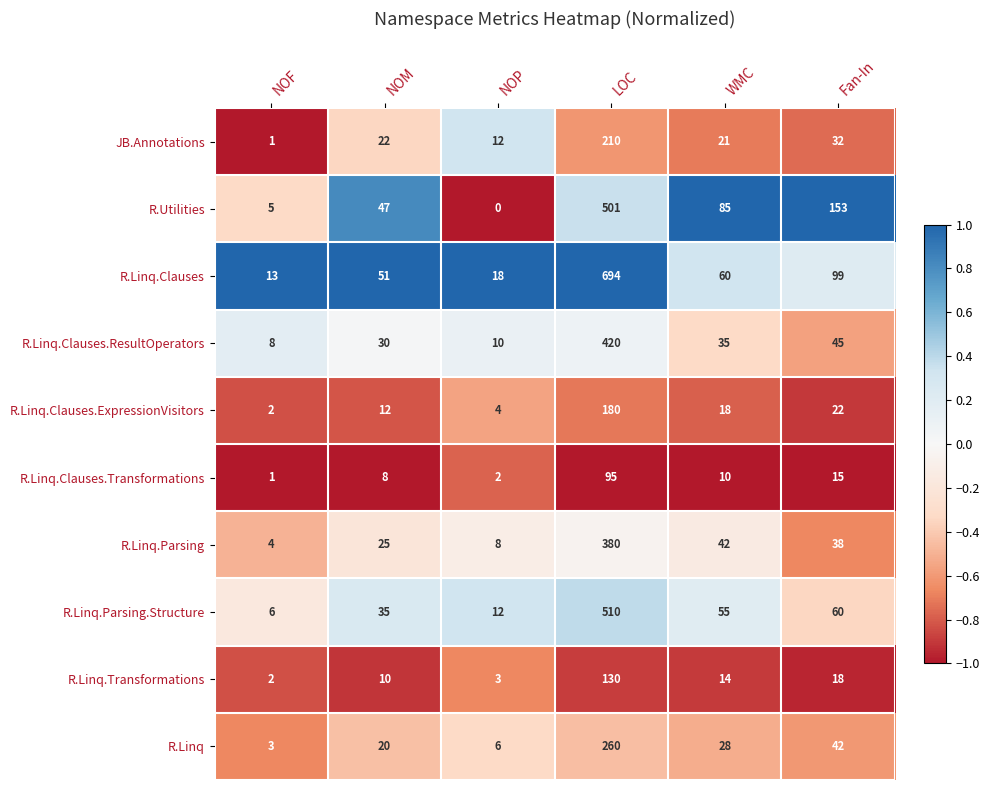

What is the approximate value of R.Linq.Clauses.Transformations at Fan-In?

15